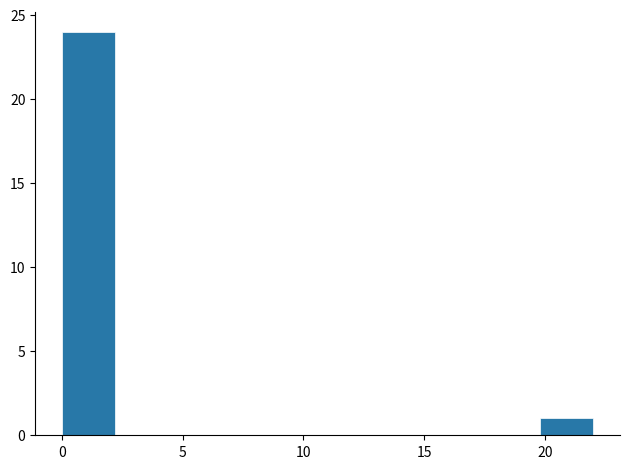

Reading left to right, list every bar in this chart as the range it spans on the x-axis followed by its height. Neither the bar edges nor the heights are printed on the chart, so give them approximately, as read against the axes.

0.0 to 2.2: 24
2.2 to 4.4: 0
4.4 to 6.6: 0
6.6 to 8.8: 0
8.8 to 11.0: 0
11.0 to 13.2: 0
13.2 to 15.4: 0
15.4 to 17.6: 0
17.6 to 19.8: 0
19.8 to 22.0: 1